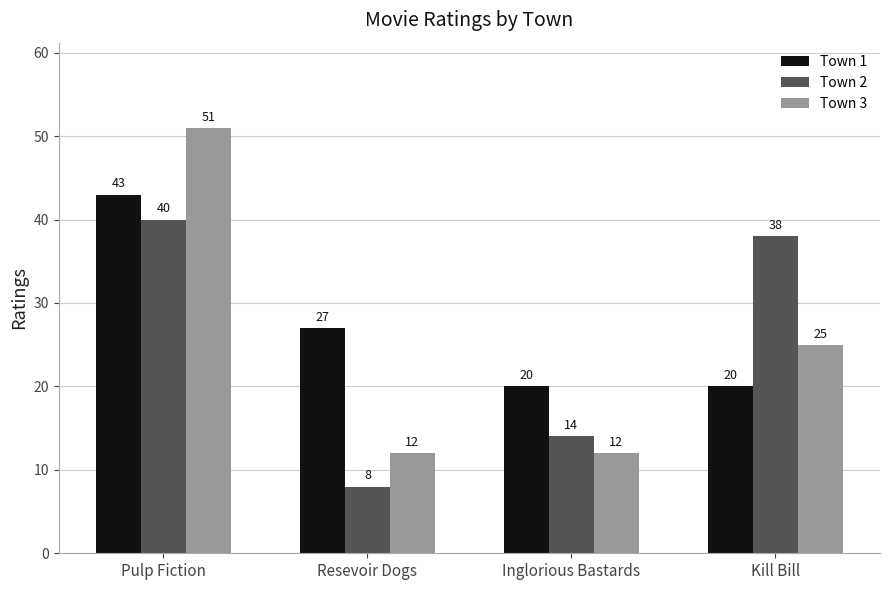

What is the sum of all Town 1 values?

110